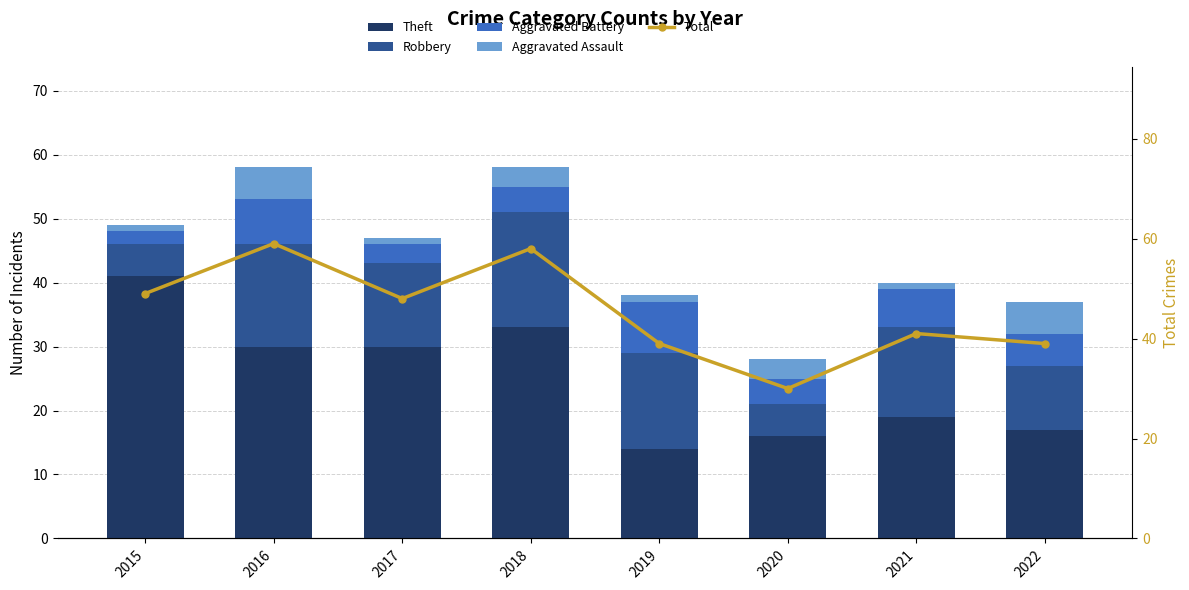

What is the sum of all Robbery values?

96